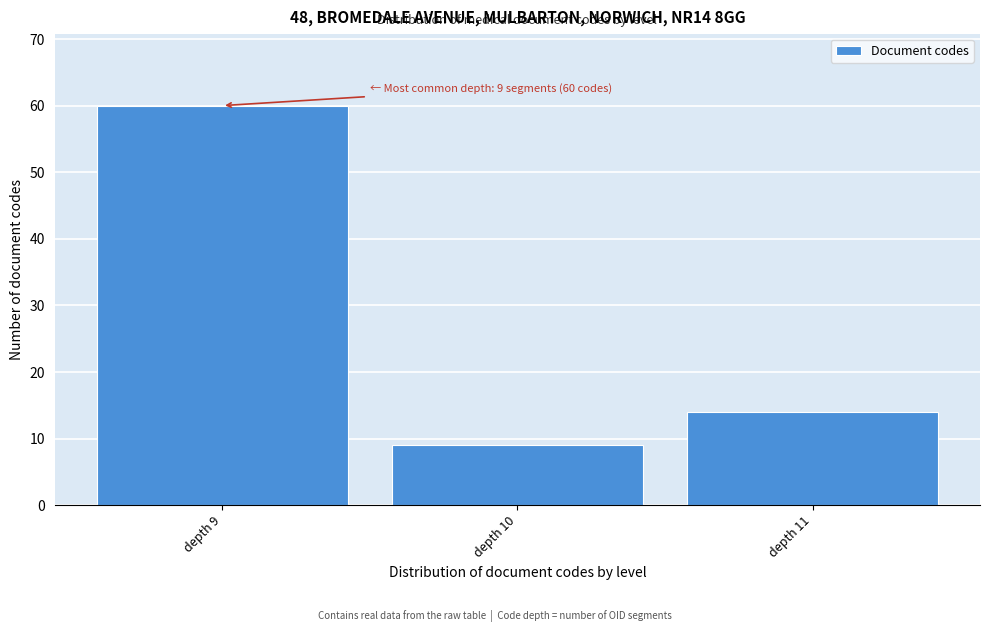

Reading left to right, list all the values displayed in this chart.

depth 9=60	depth 10=9	depth 11=14